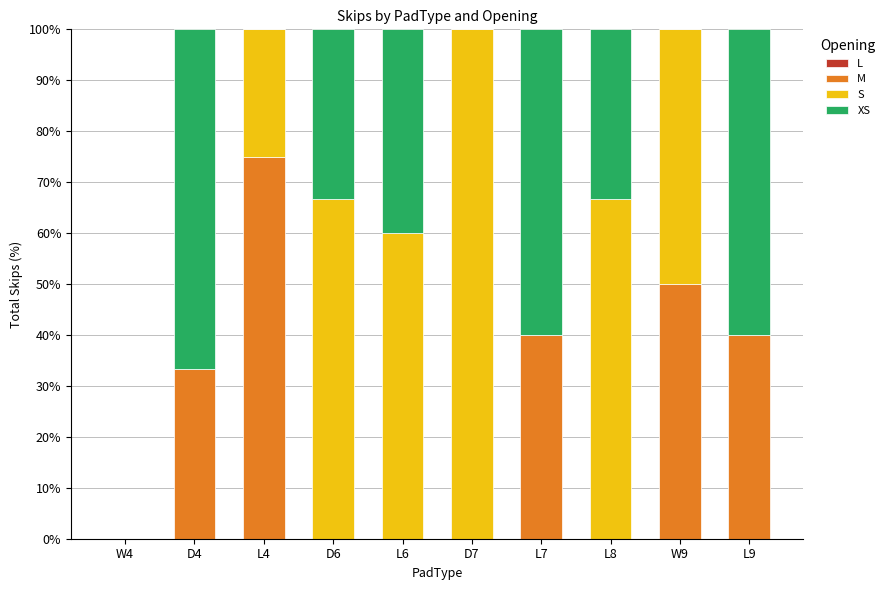

Reading left to right, list the values for the M series.

W4=0.0	D4=33.3	L4=75.0	D6=0.0	L6=0.0	D7=0.0	L7=40.0	L8=0.0	W9=50.0	L9=40.0